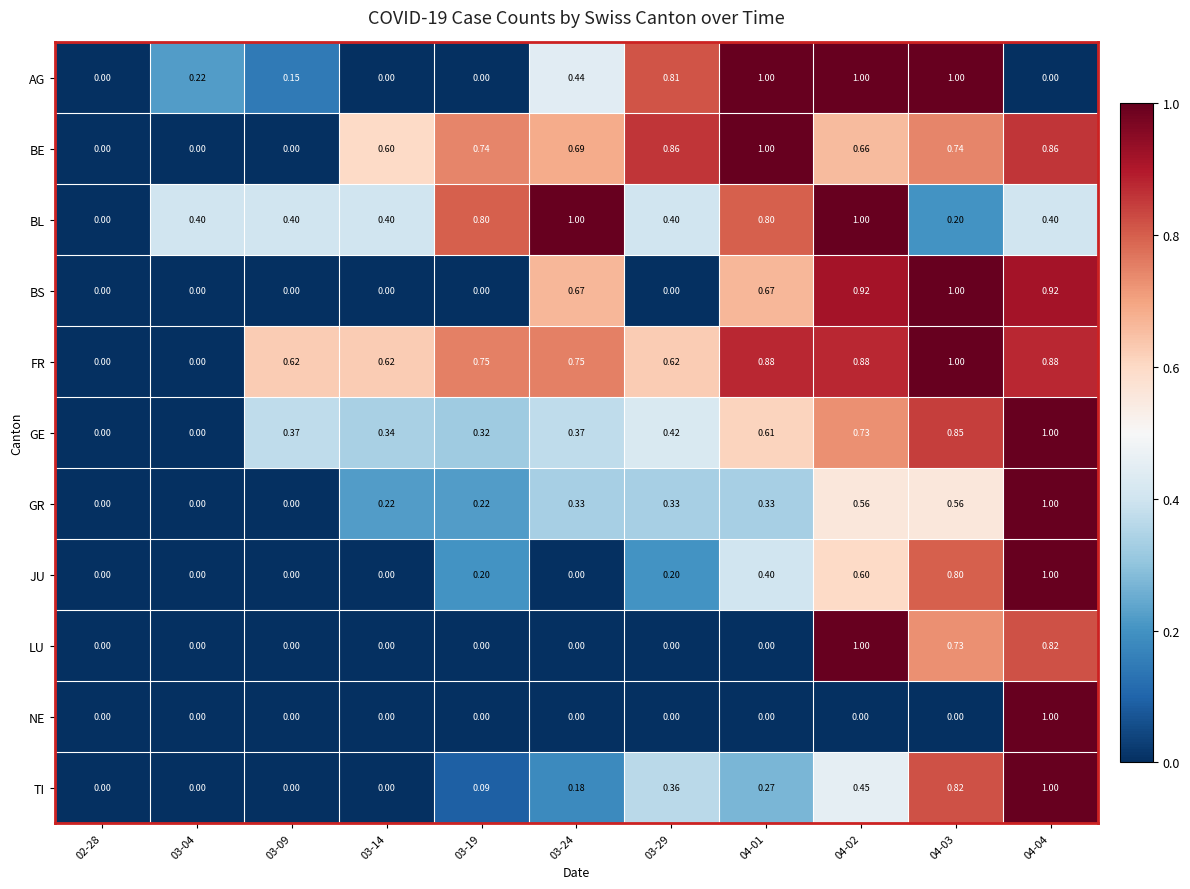

Which series changed the most between 04-01 and 04-03?

LU